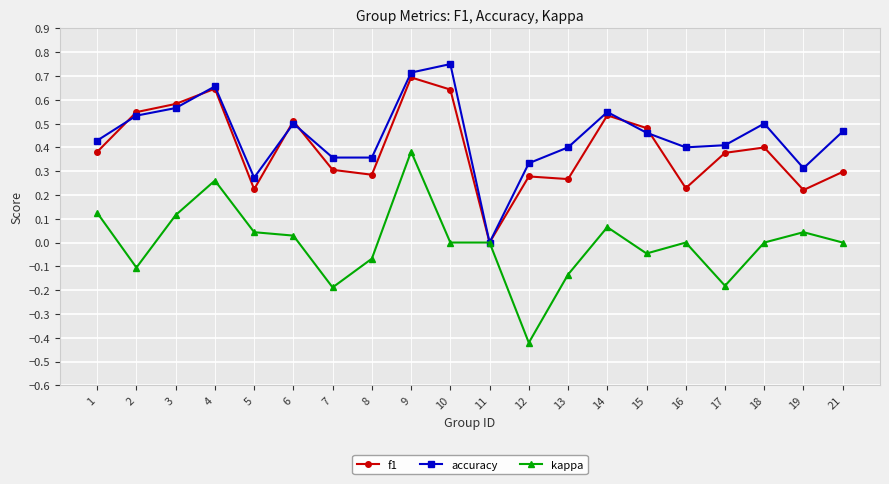

How many interior local peaks does the accuracy series have?

5